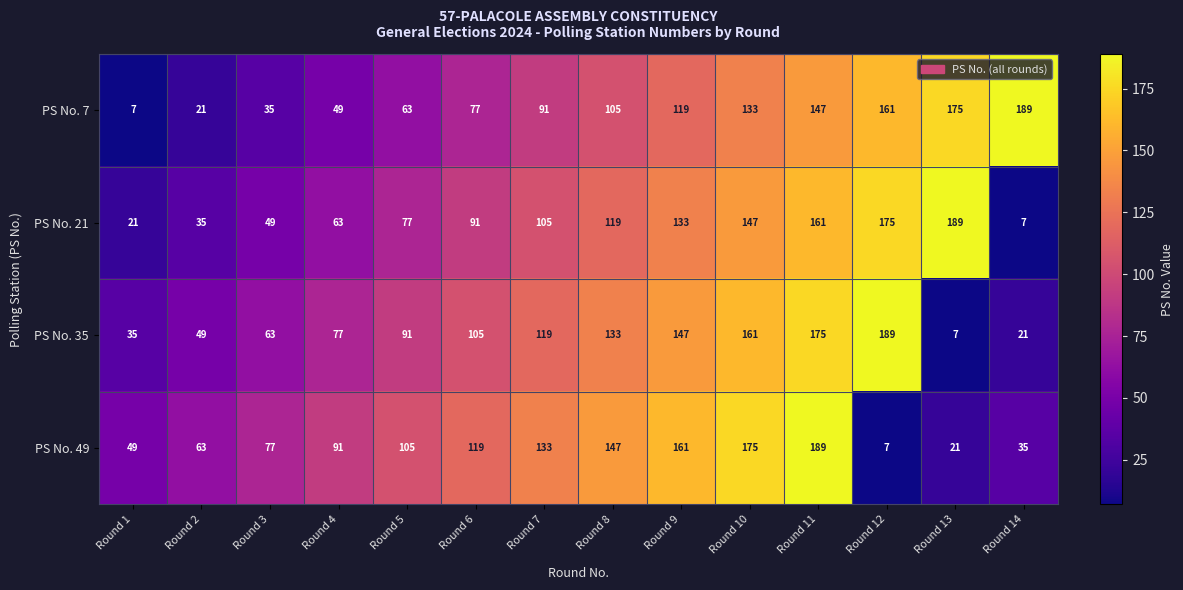

The value of PS No. 49 at Round 8 is 147. True or false?

True